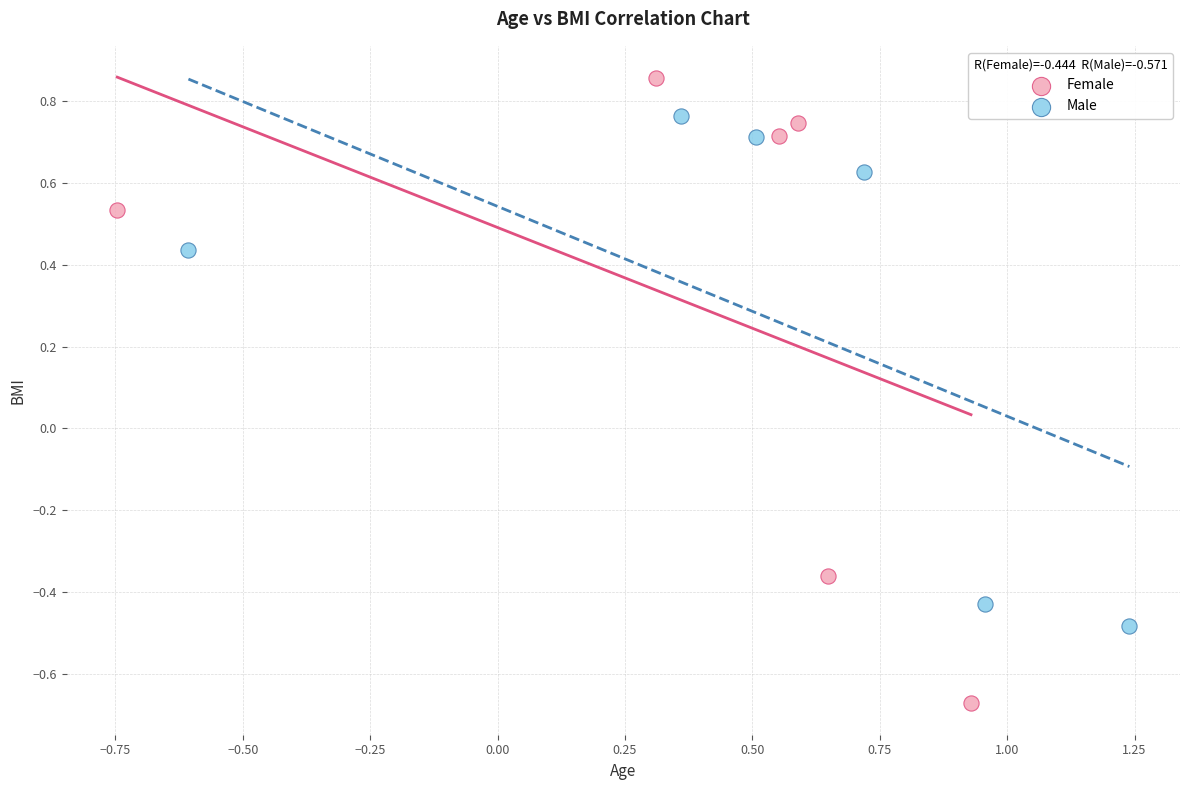

Which series reaches the maximum Y coordinate?

Female